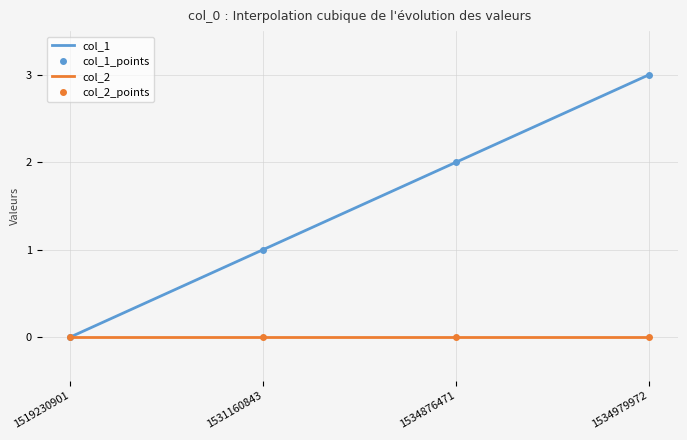

Rank the categories by value from lowest to highest.

1519230901, 1531160843, 1534876471, 1534979972